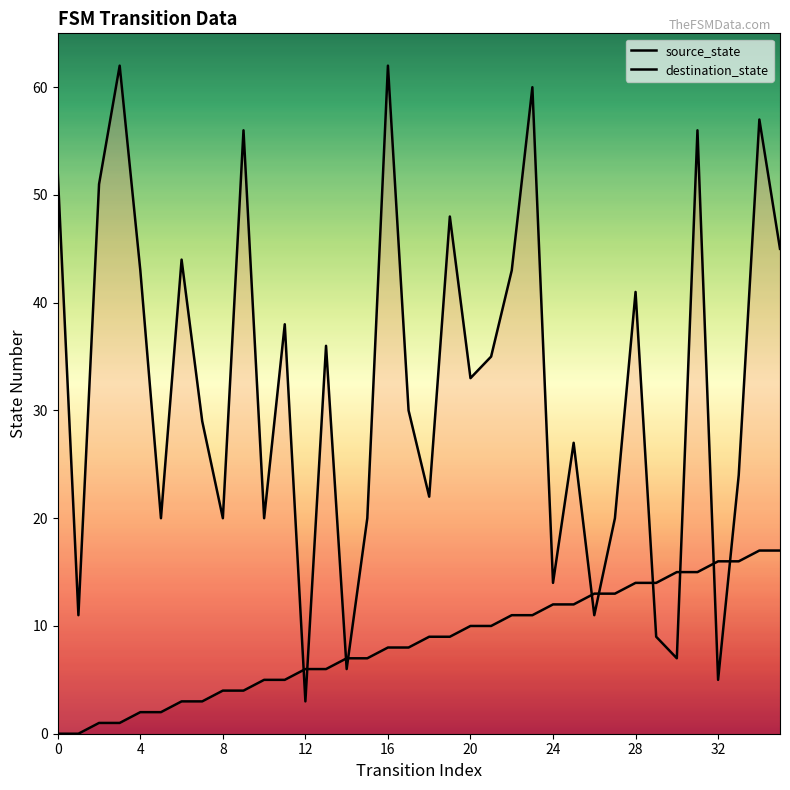

Which series has the largest total across all categories?

destination_state